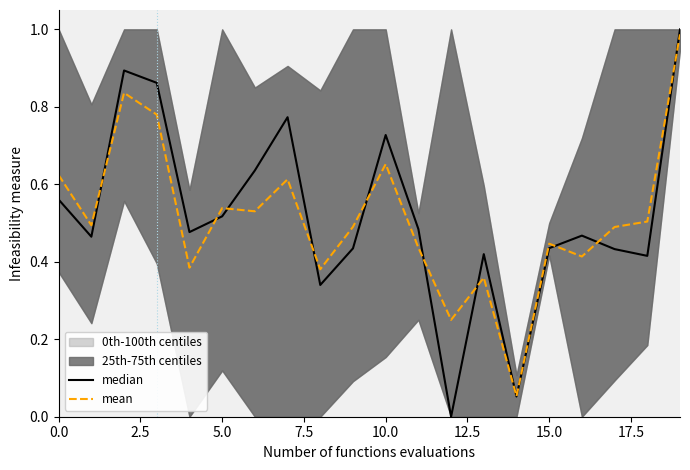

At which label is median closest to 0?

12